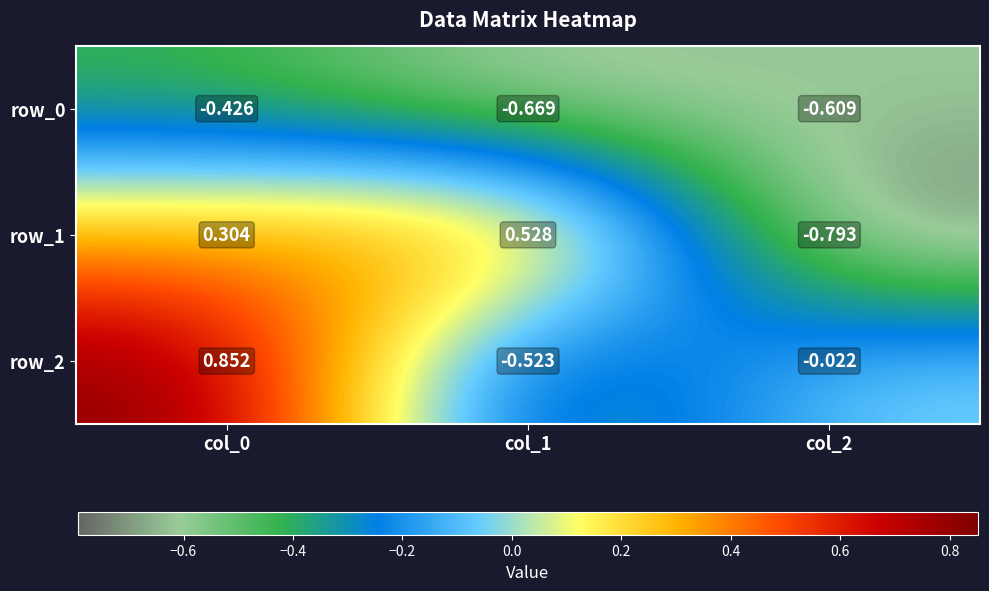

What is the average value of the row_2 series?

0.1